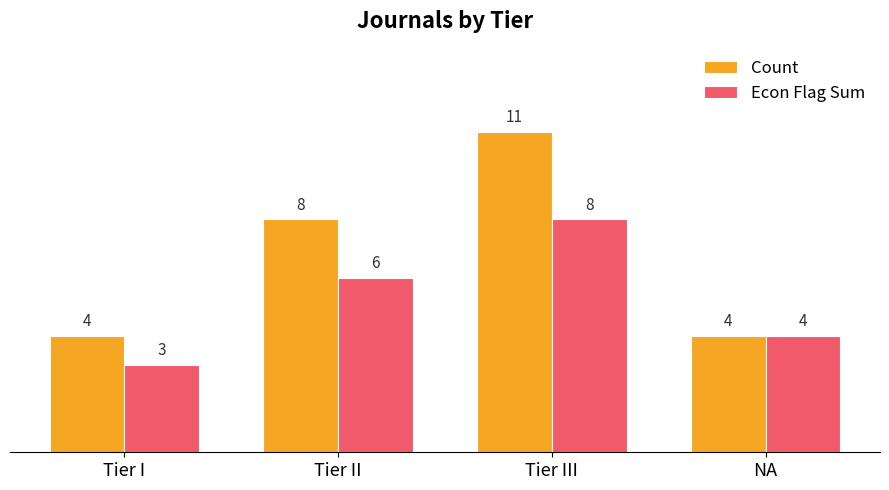

Read the Econ Flag Sum value at Tier III.

8